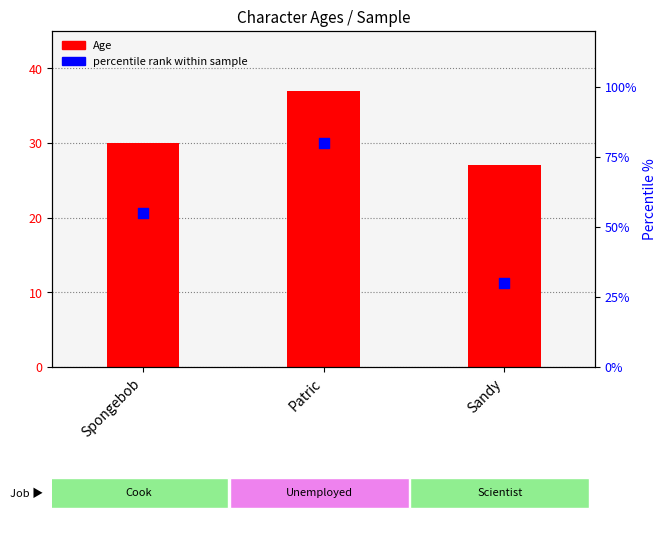

What is the total value across all series at Sandy?

57